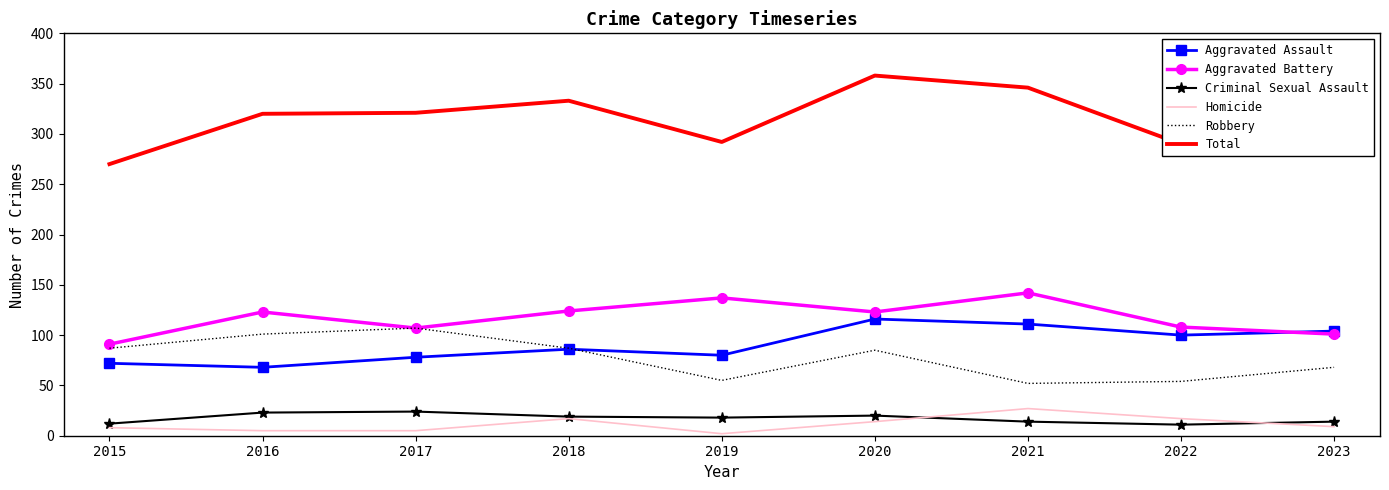

True or false: Aggravated Battery has a value of 86 at 2018.

False